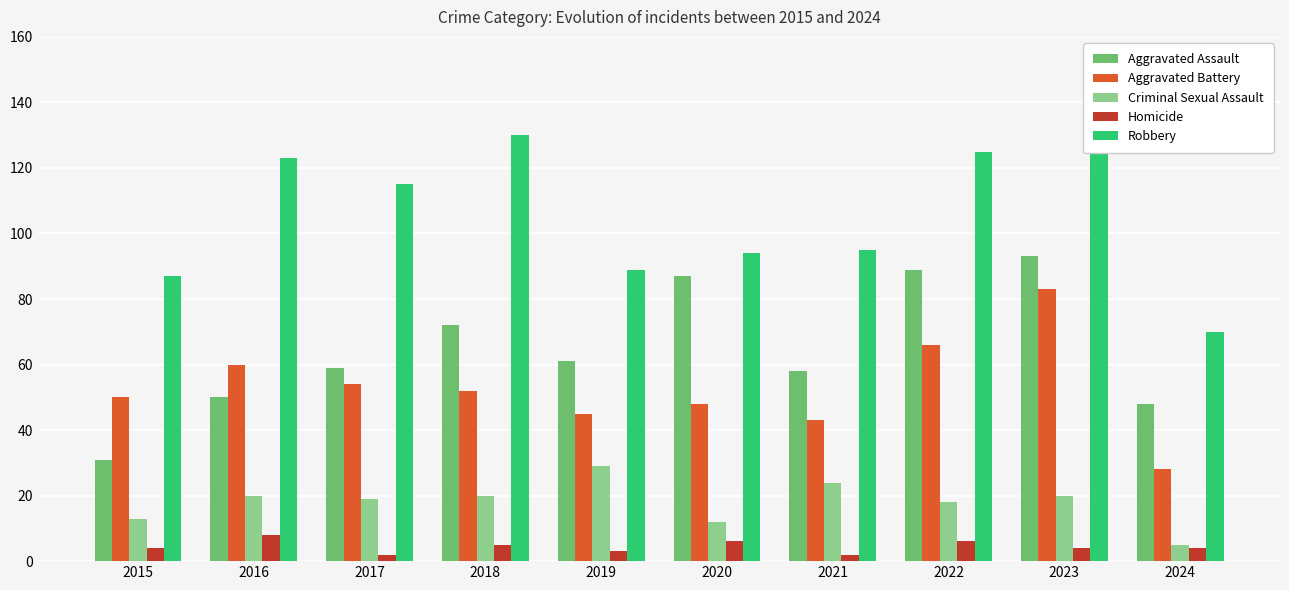

What is the maximum value shown in the chart?

130